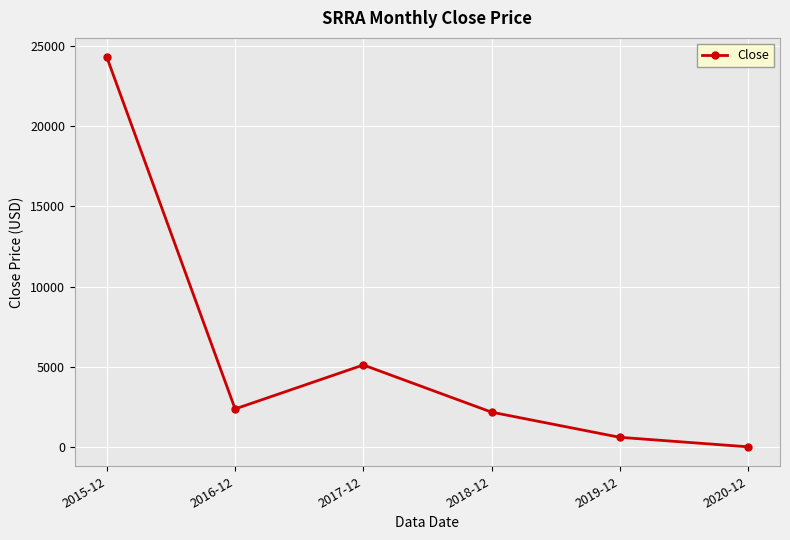

Is it true that the value at 2019-12 is 606.9?

True